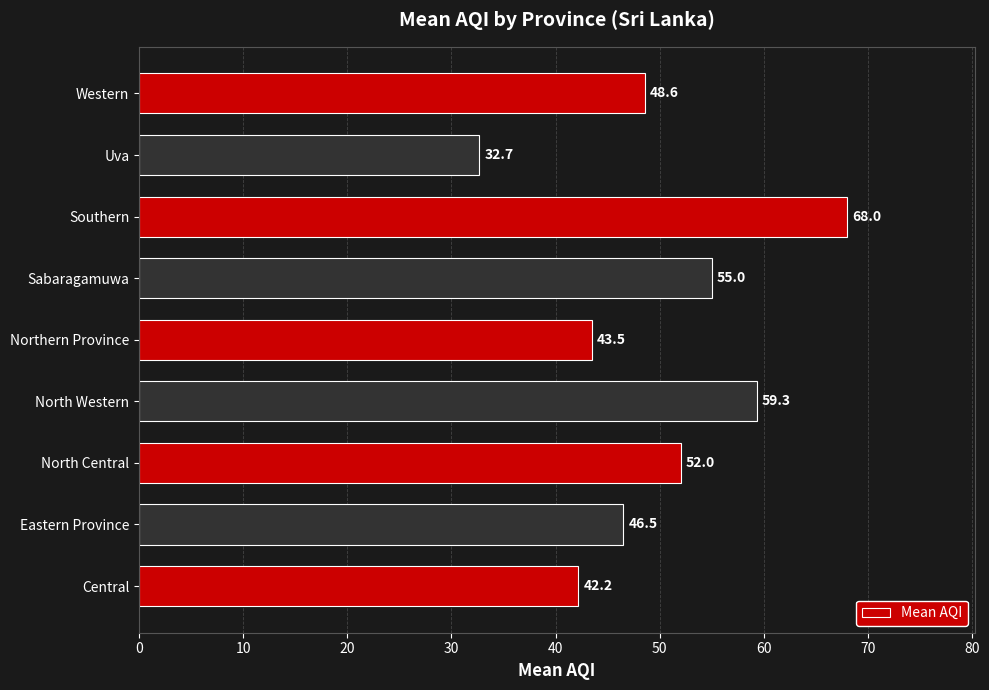

At which category does the chart reach its peak across all series?

Southern